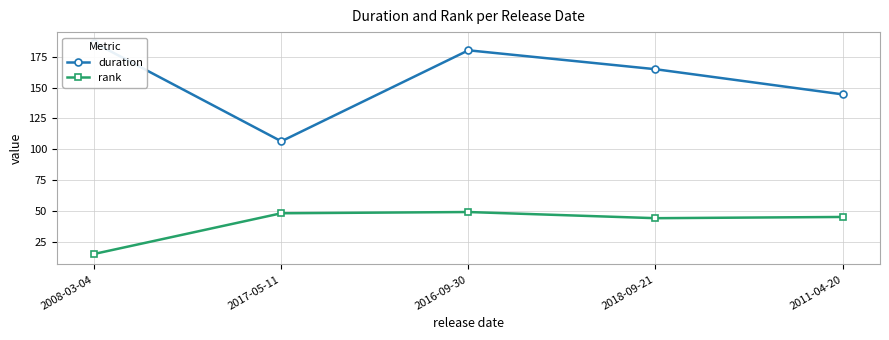

How many lines are shown in the chart?

2